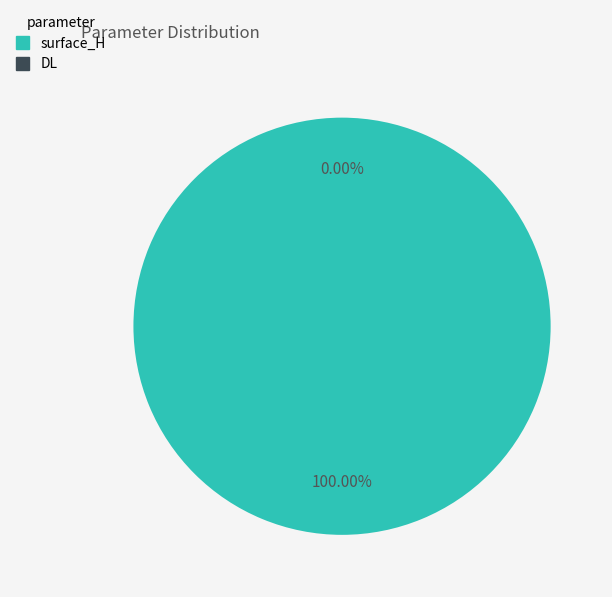

Is it true that DL is 5% of the pie?

False